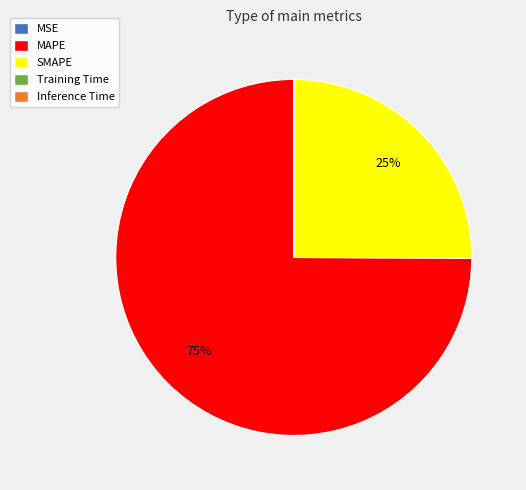

Is it true that SMAPE is 25% of the pie?

True